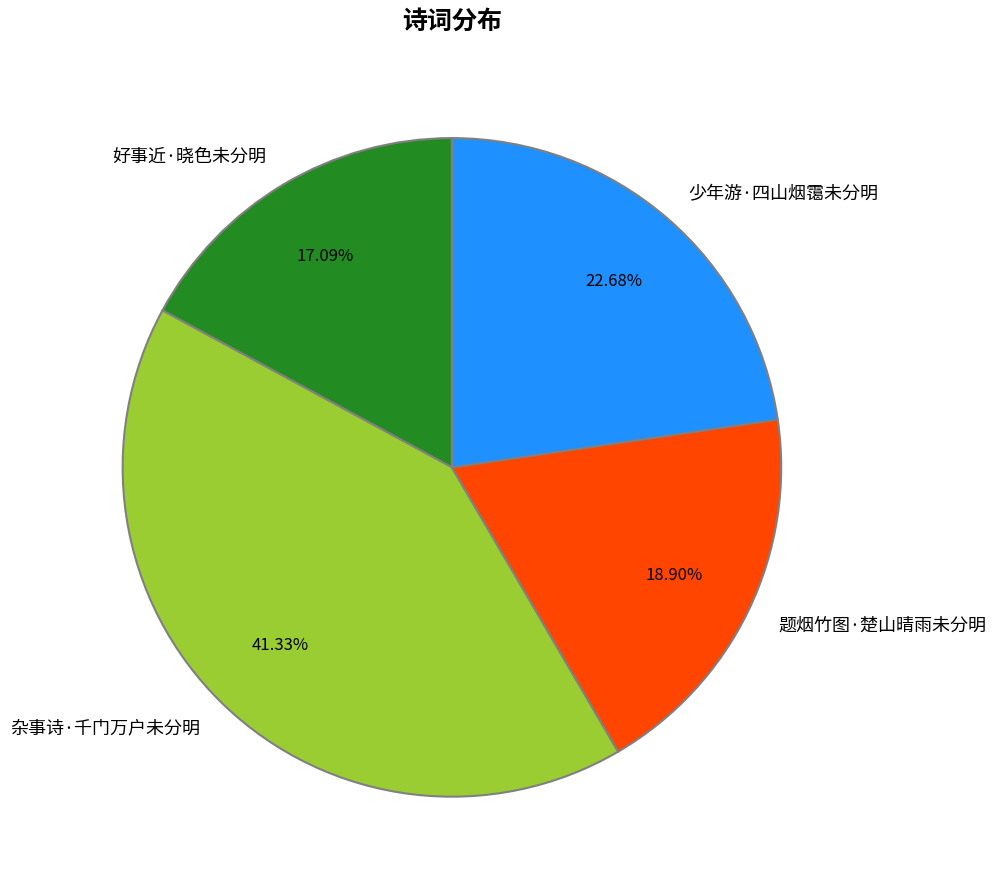

Which category has the biggest portion of the pie?

杂事诗·千门万户未分明